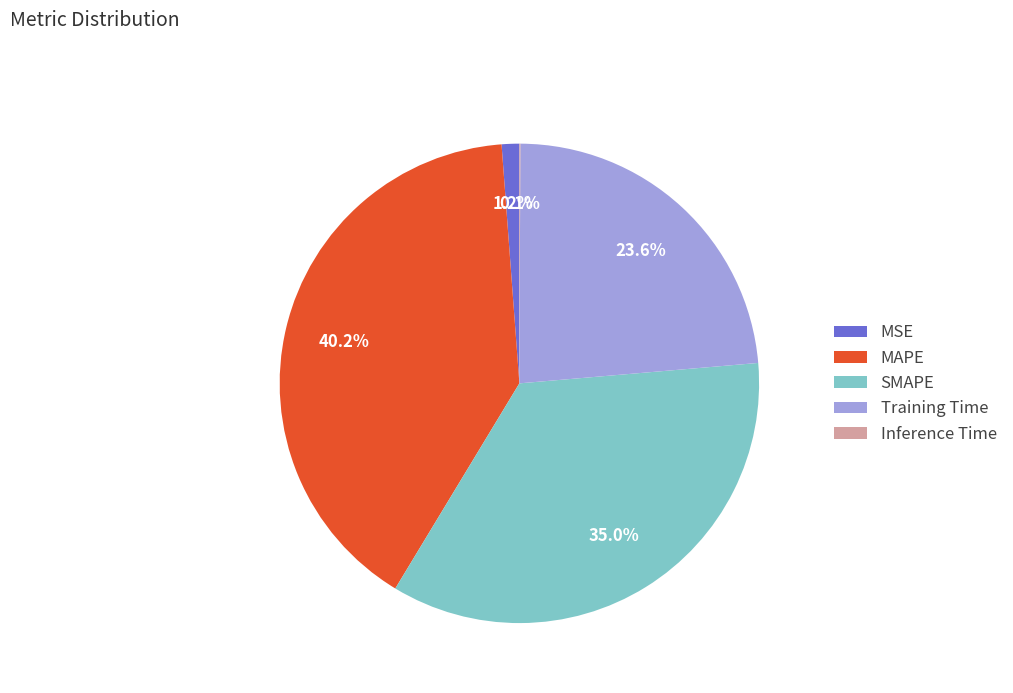

Do MSE and SMAPE together represent more than half of the pie?

No